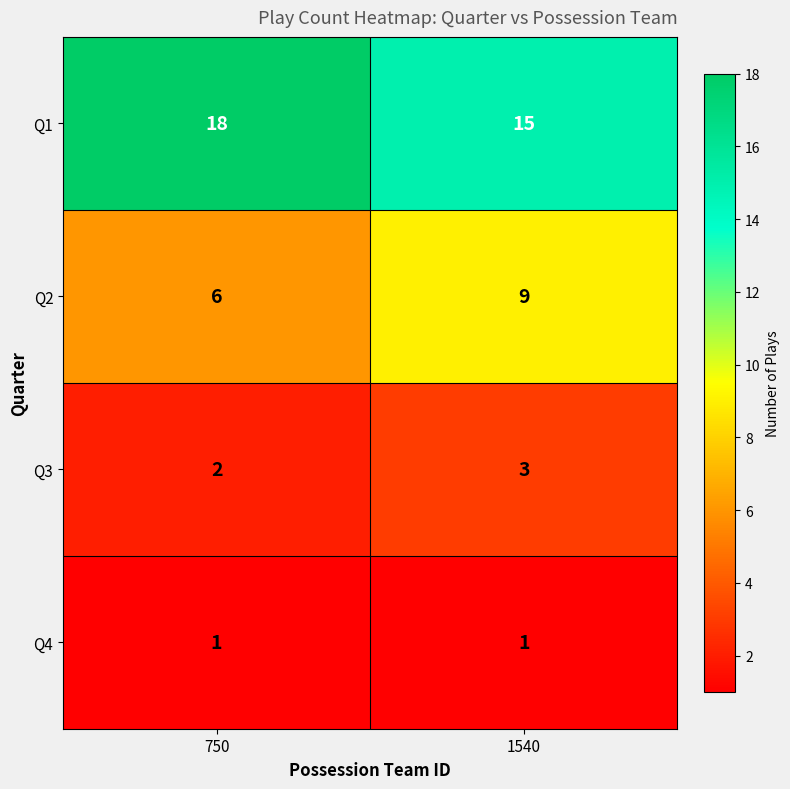

What is the difference between the maximum and minimum values in the Q1 series?

3